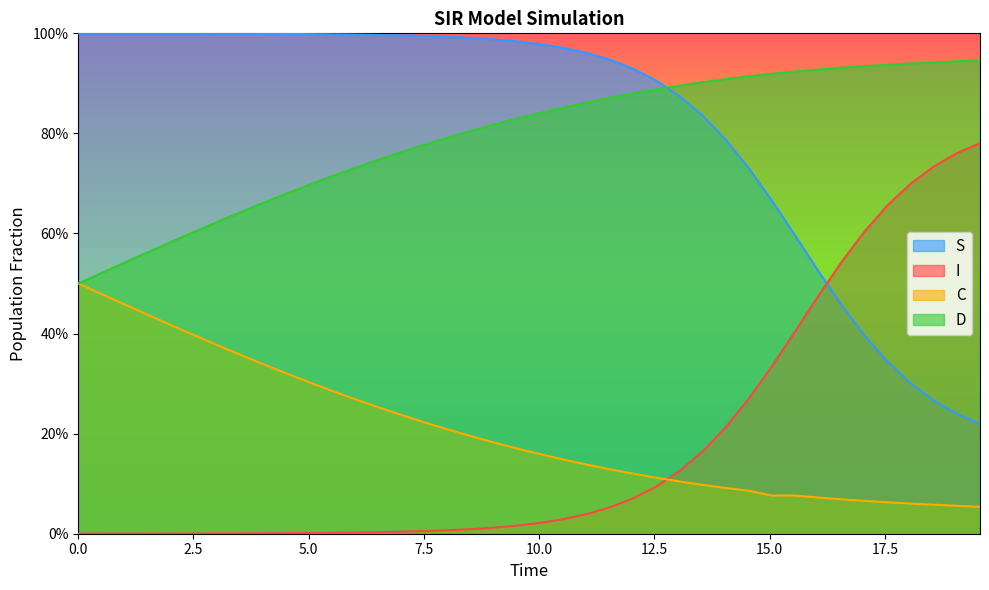

Which series has the largest total across all categories?

S